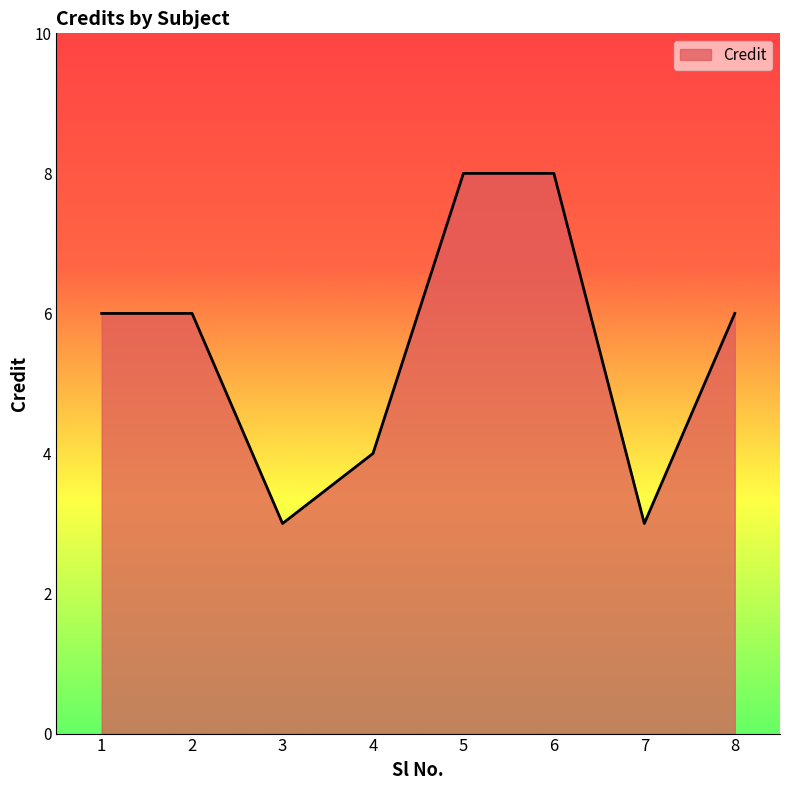

Reading left to right, list all the values displayed in this chart.

1=6	2=6	3=3	4=4	5=8	6=8	7=3	8=6